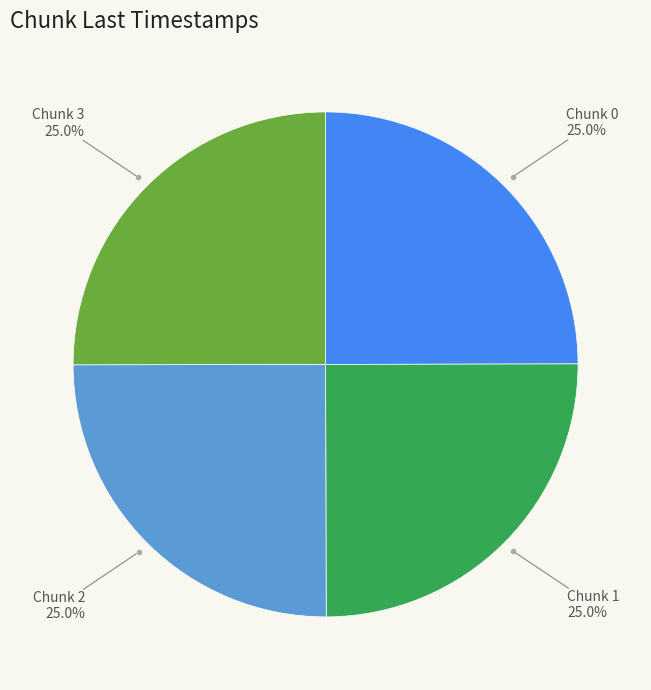

Is there a majority slice in this chart?

No